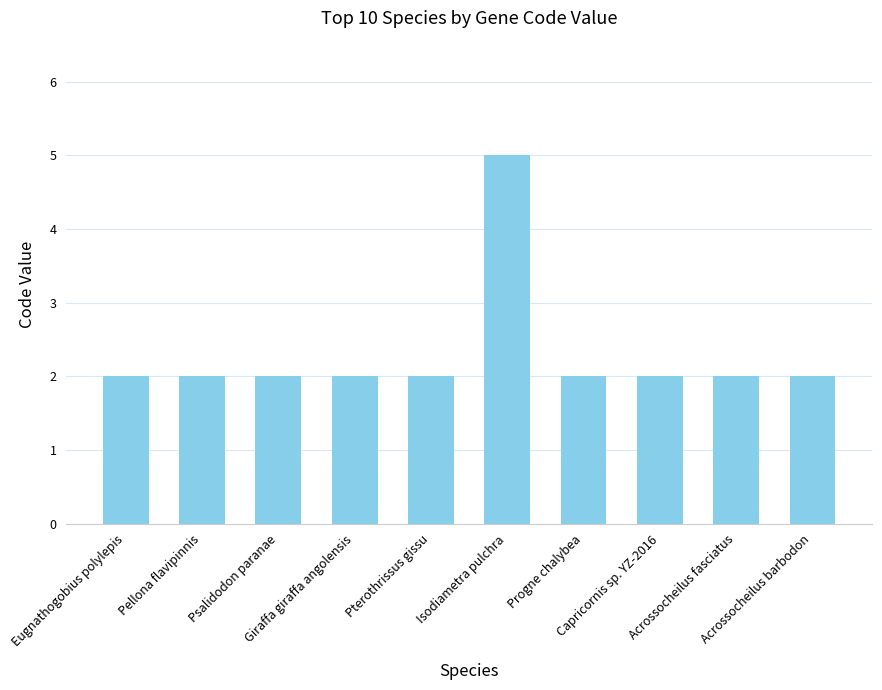

How many bars are there in total?

10